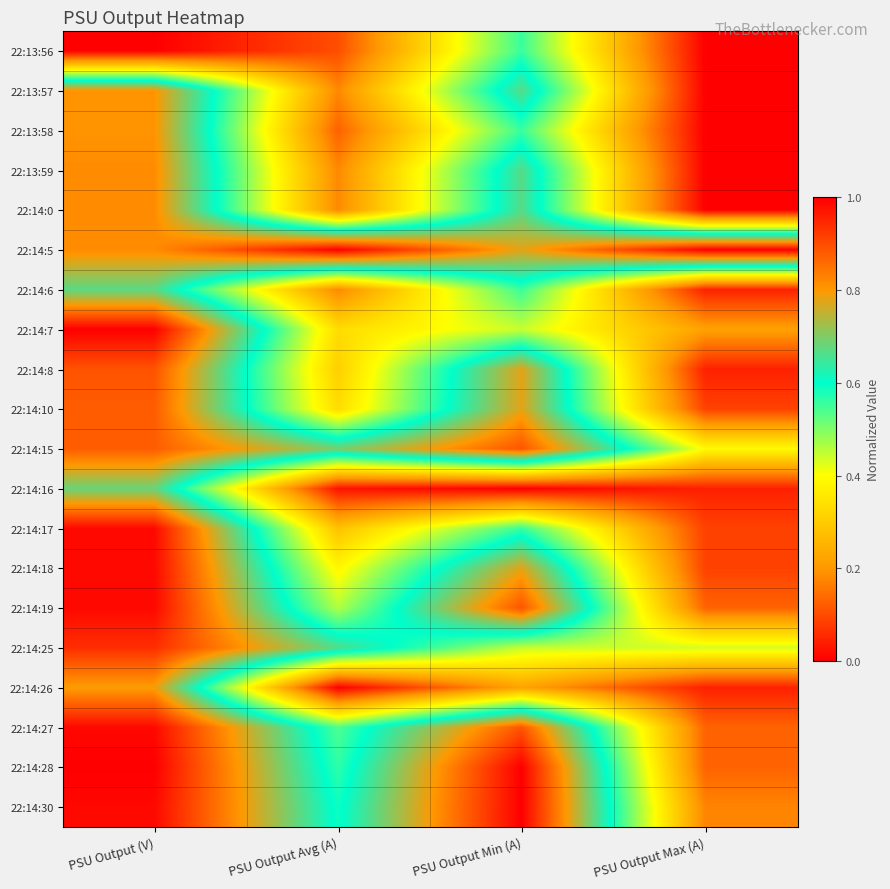

What is the total value across all series at PSU Output Min (A)?

13.1